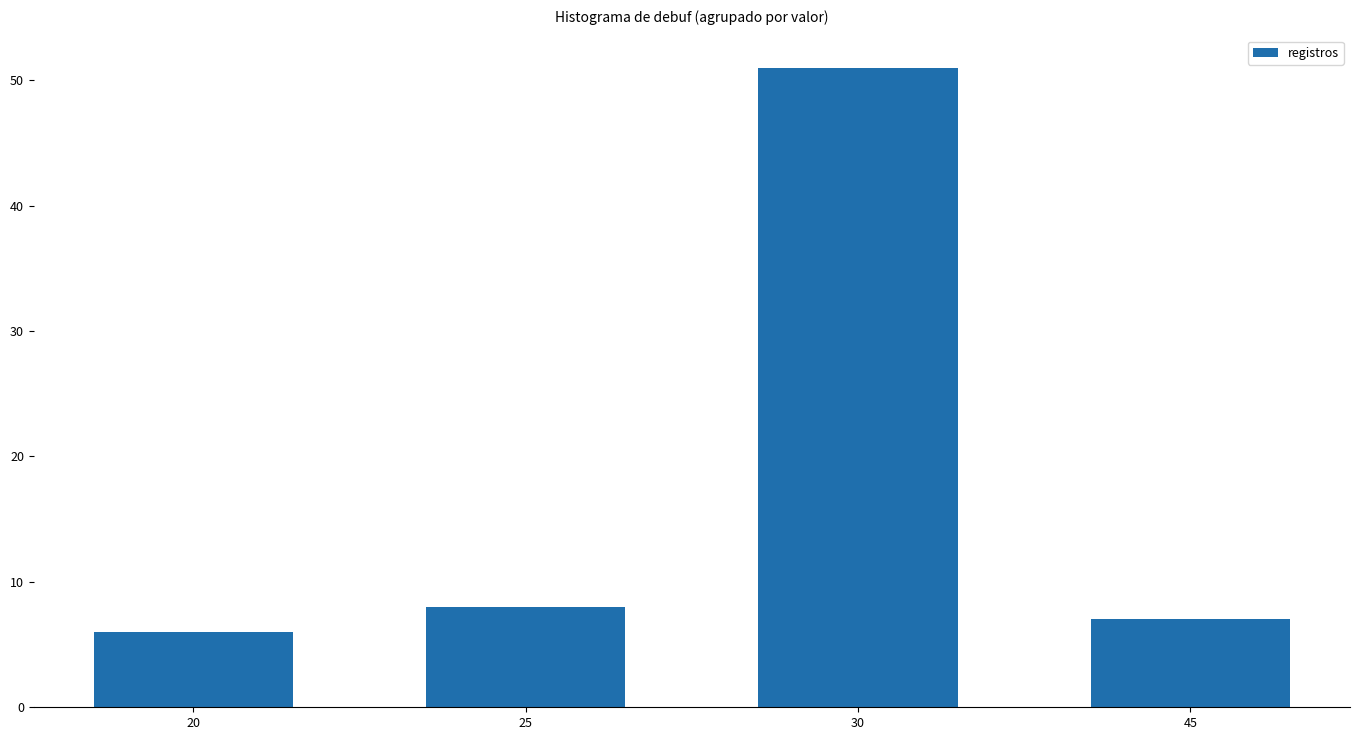

Is it true that the value at 45 is 7?

True